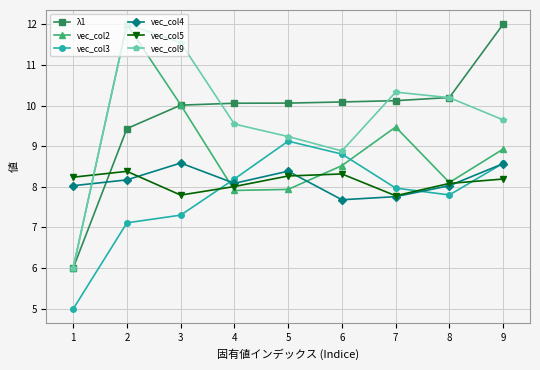

Which series changed the most between 4 and 7?

vec_col2